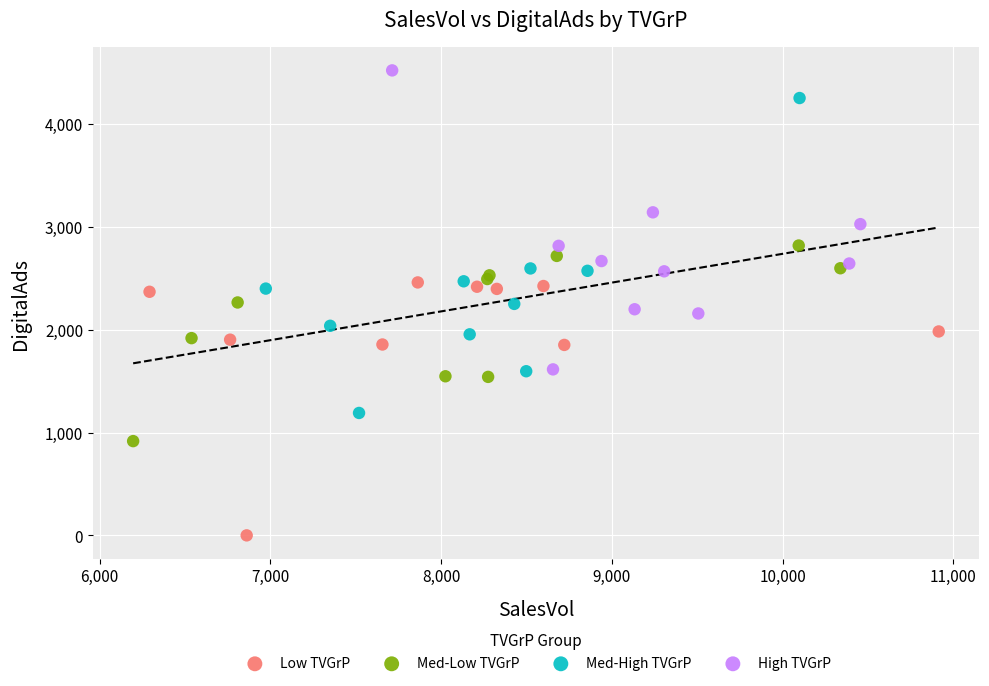

Which series contains the highest Y value?

High TVGrP